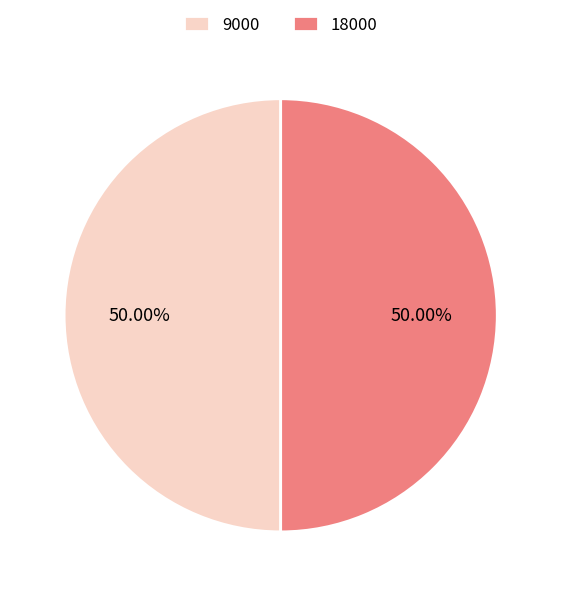

Combined, do 9000 and 18000 account for over 50%?

Yes